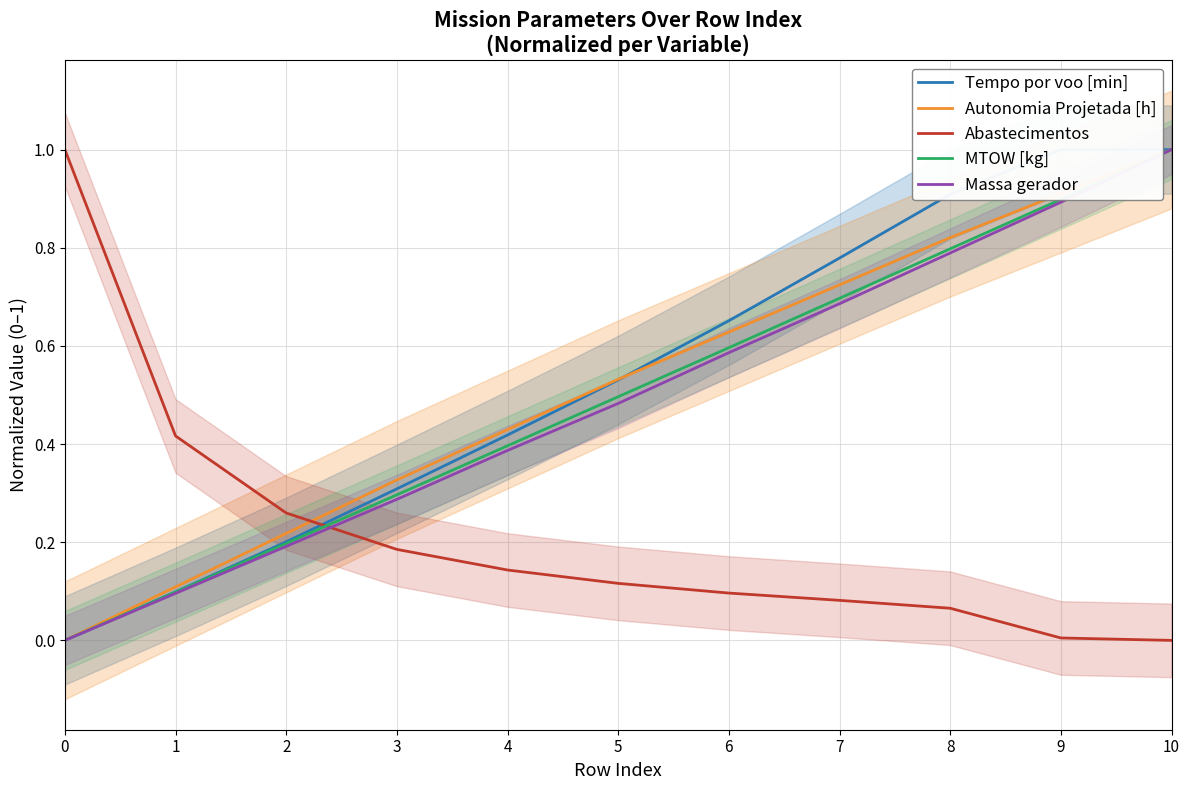

Is the value of Abastecimentos at 5 greater than the value of Massa gerador at 5?

No